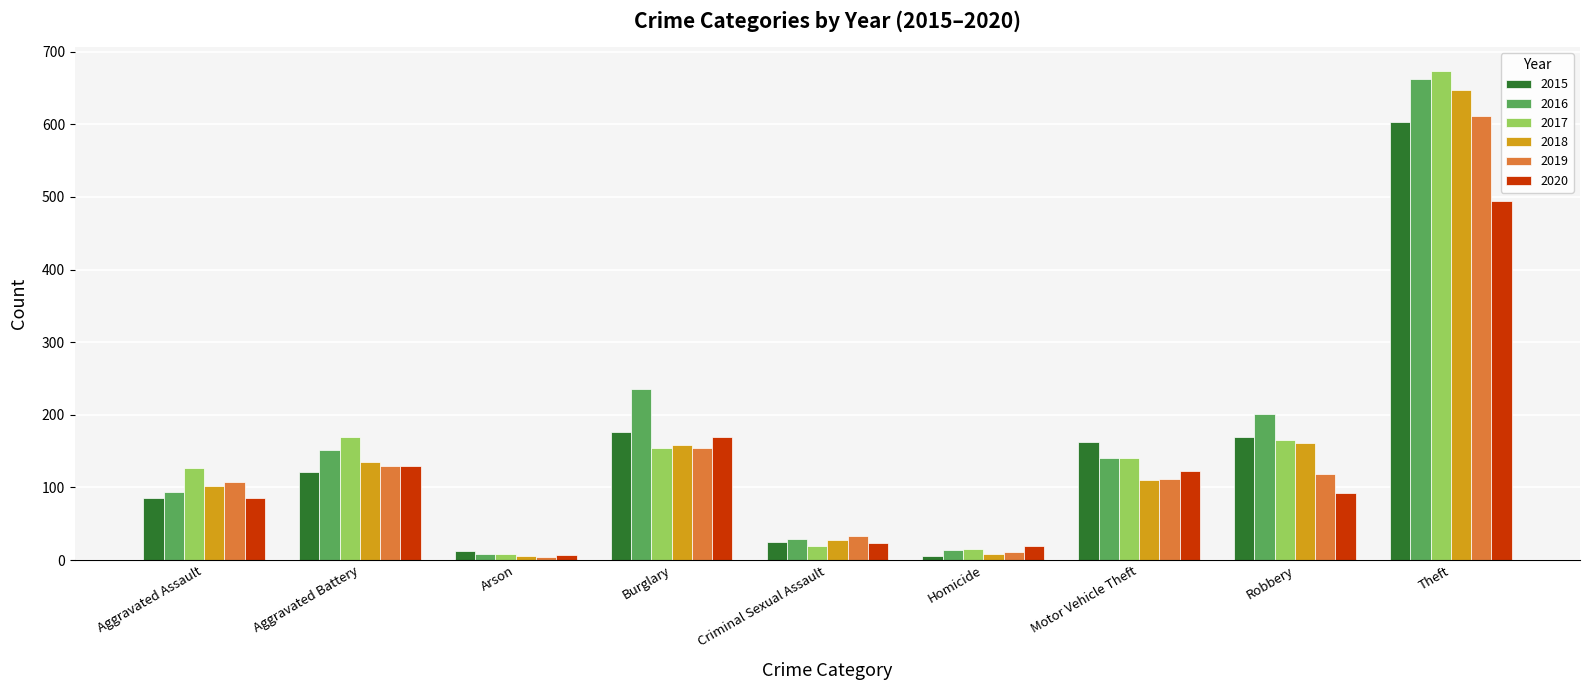

Which category has the lowest value in the 2017 series?

Arson